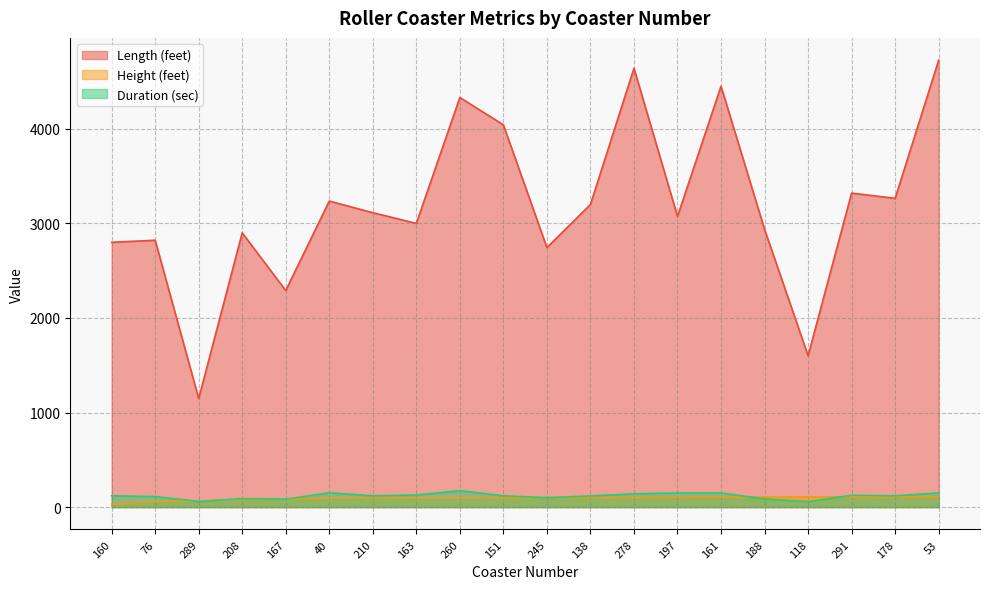

How many values in the Length (feet) series exceed 3113?

9